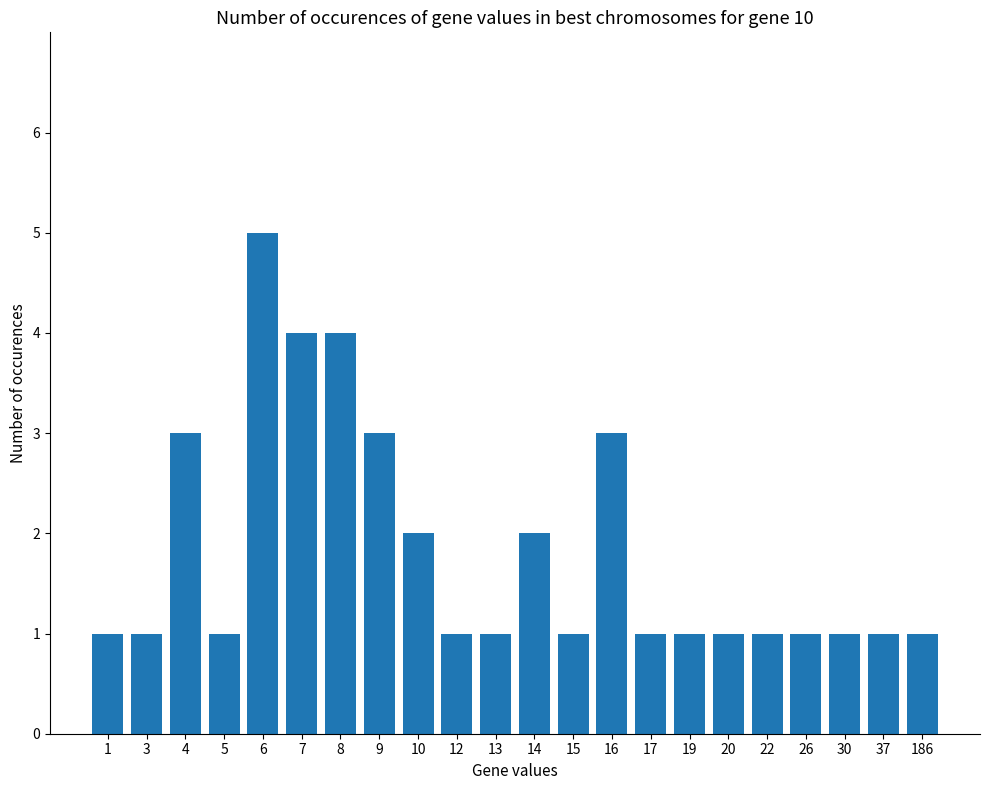

What is the ratio of the value at 186 to the value at 13?

1.0